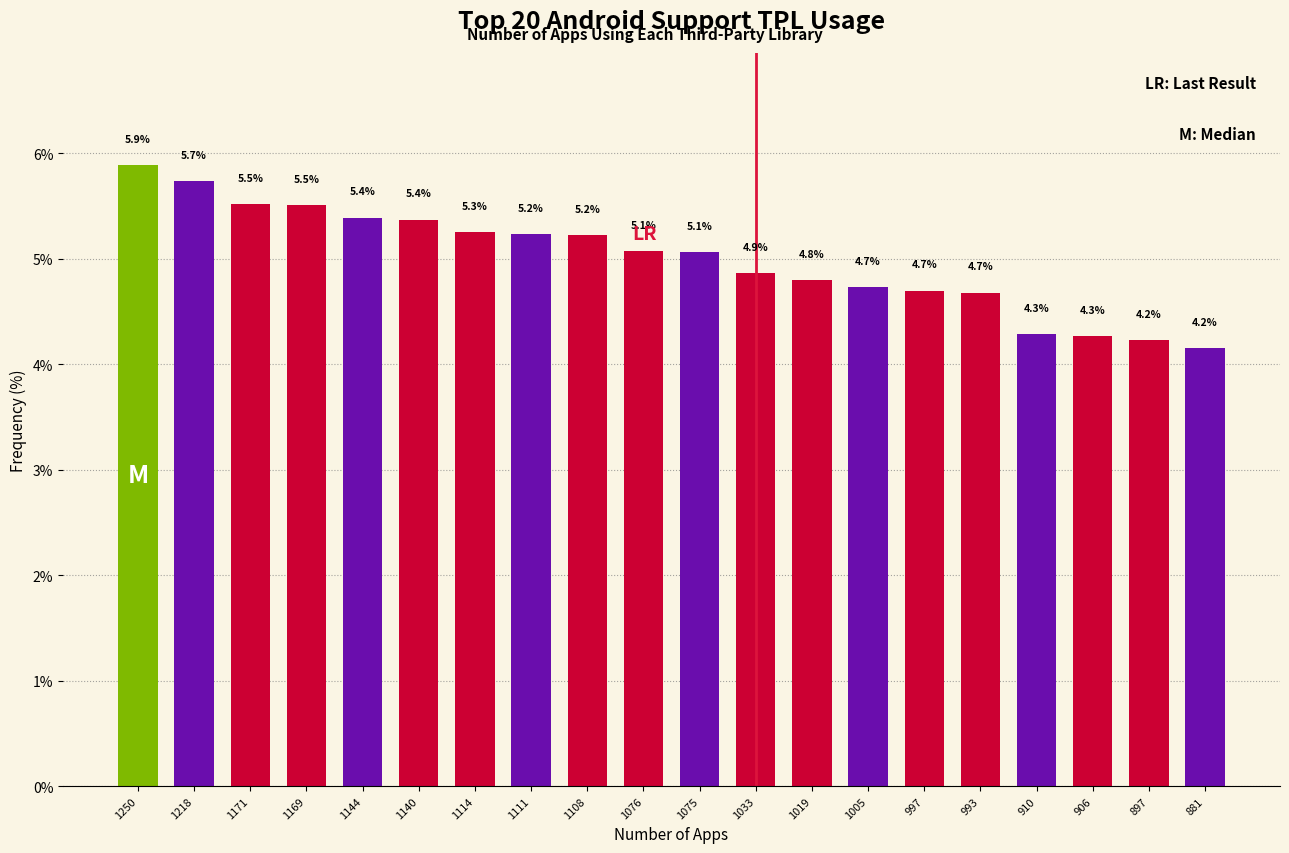

Reading right to left, extract all data points from this chart.

4.2	4.2	4.3	4.3	4.7	4.7	4.7	4.8	4.9	5.1	5.1	5.2	5.2	5.3	5.4	5.4	5.5	5.5	5.7	5.9